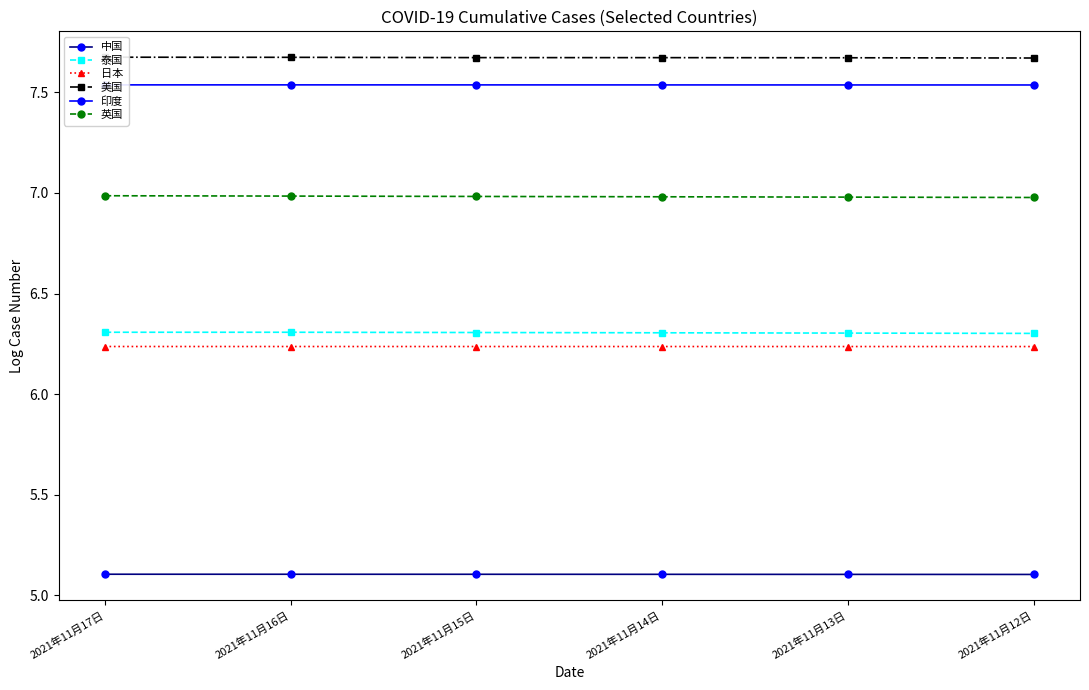

Which series has the largest total across all categories?

美国